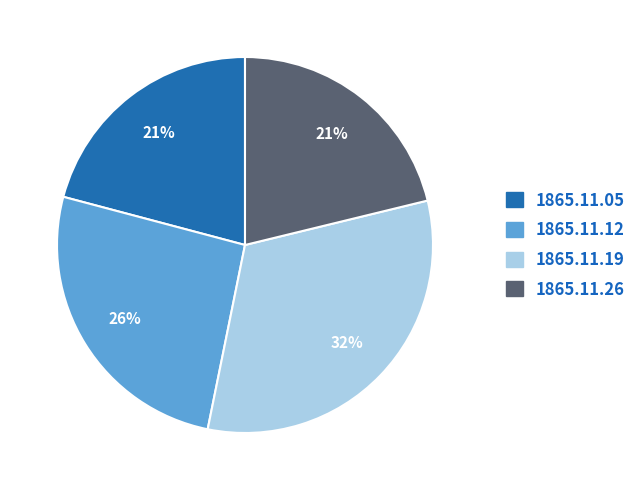

To the nearest percent, what is the average slice percentage?

25%